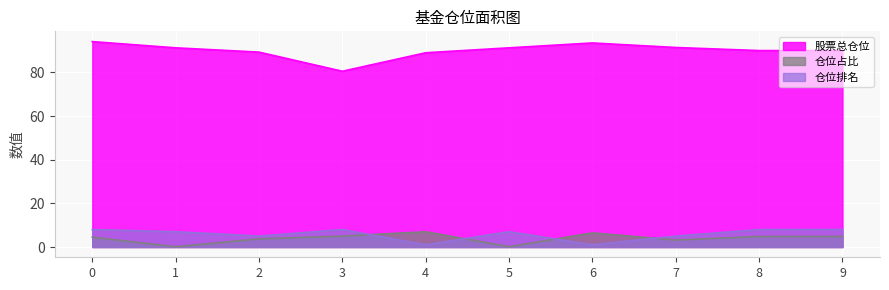

Where is the first local minimum for 仓位占比?

1